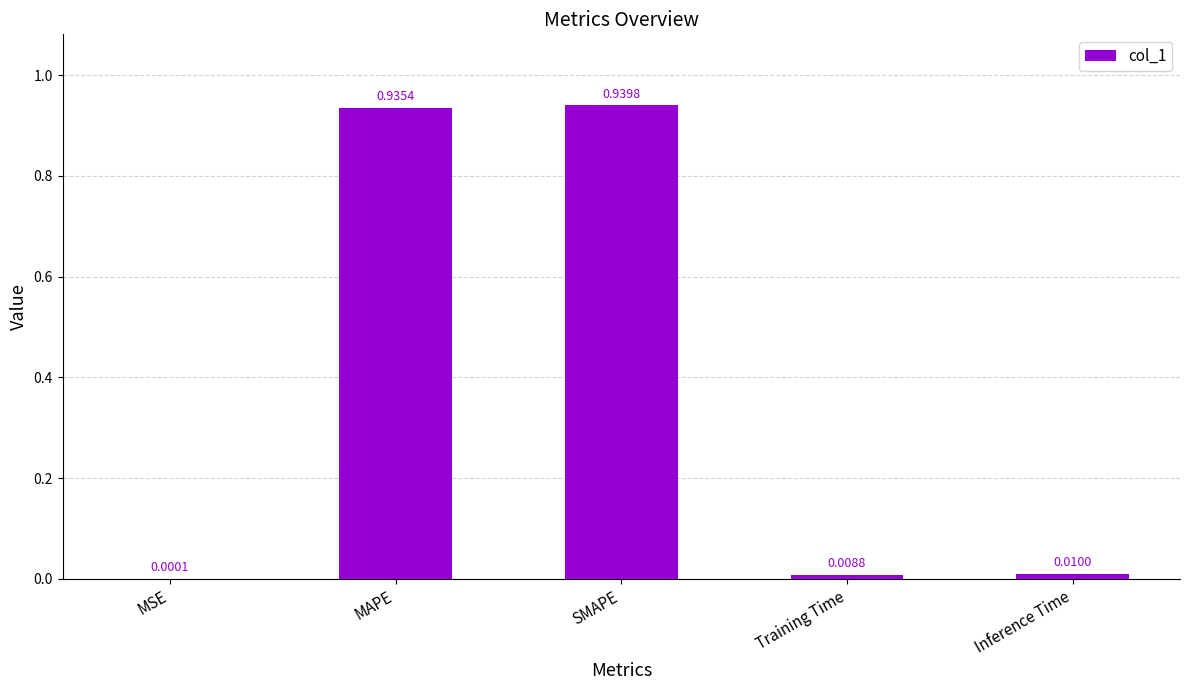

Which category has the highest value across all series?

SMAPE